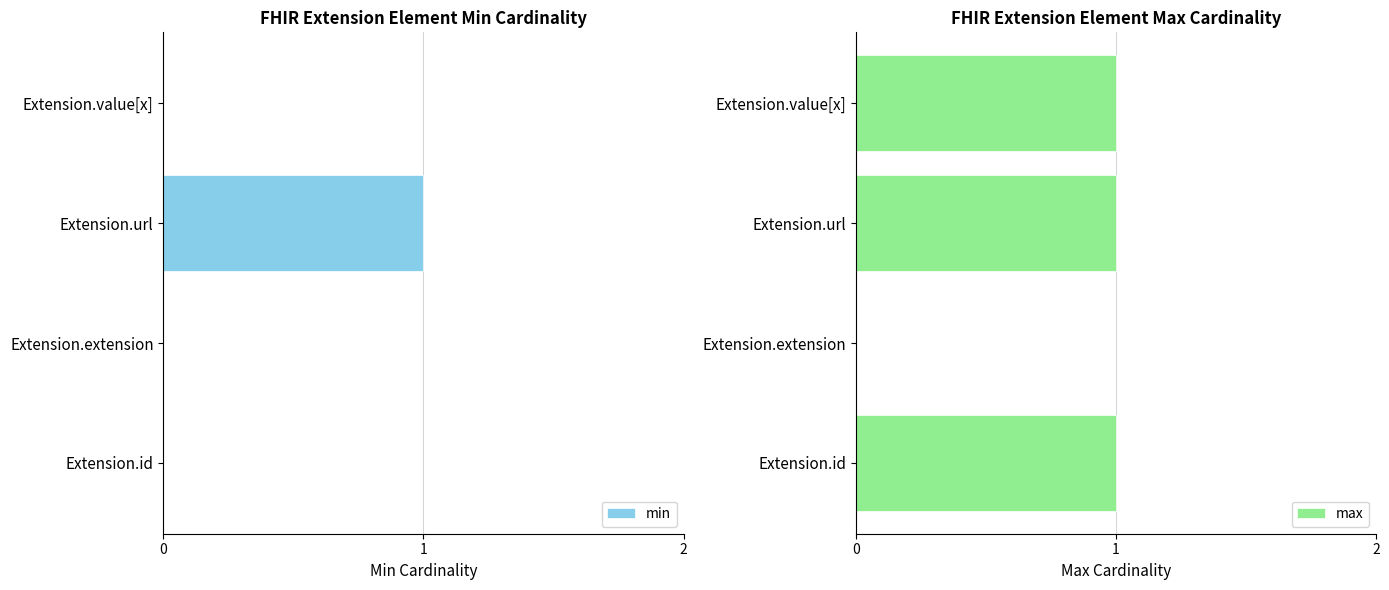

Are the bars horizontal?

Yes